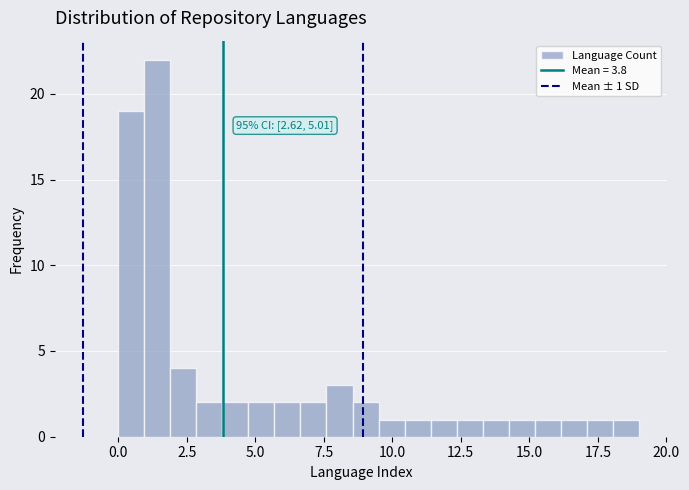

Around what value on the x-axis is the tallest bar? Give the approximate position of its centre, as read against the axis.

1.5